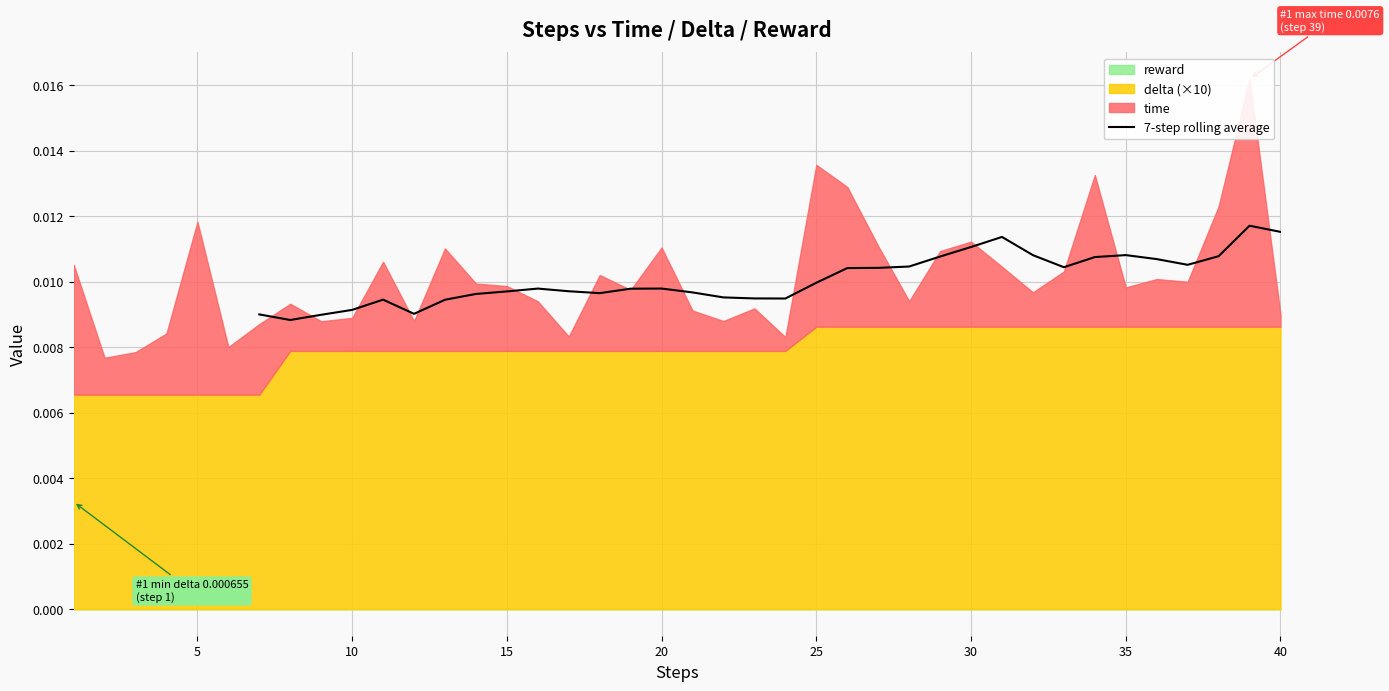

Between 10 and 20, which is larger?

20